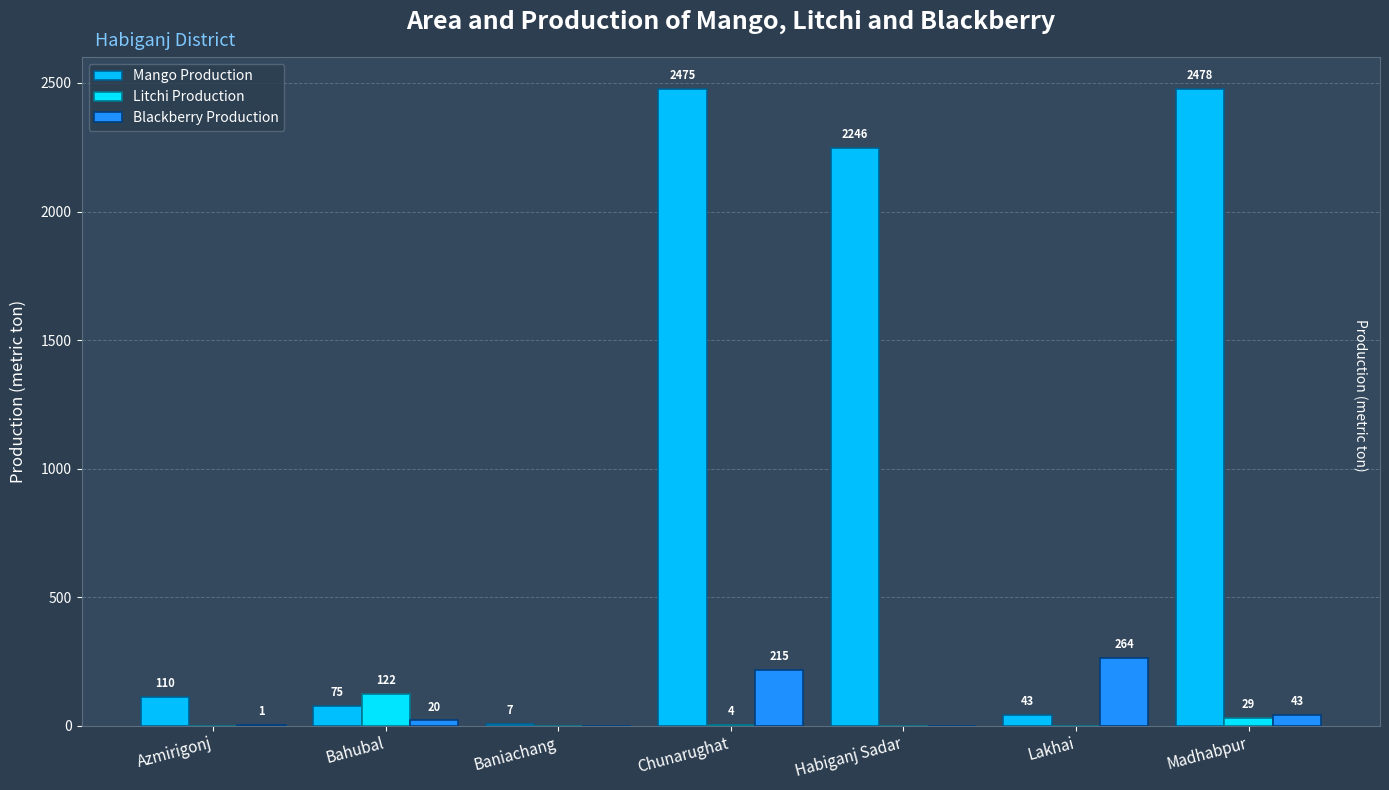

The value of Litchi Production at Bahubal is 122. True or false?

True